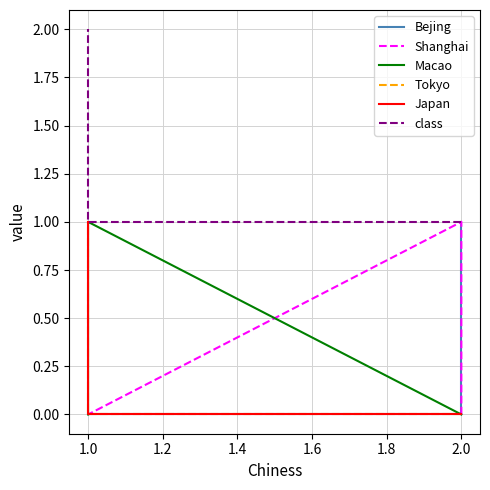

True or false: Tokyo has a value of 0 at 2.0.

False